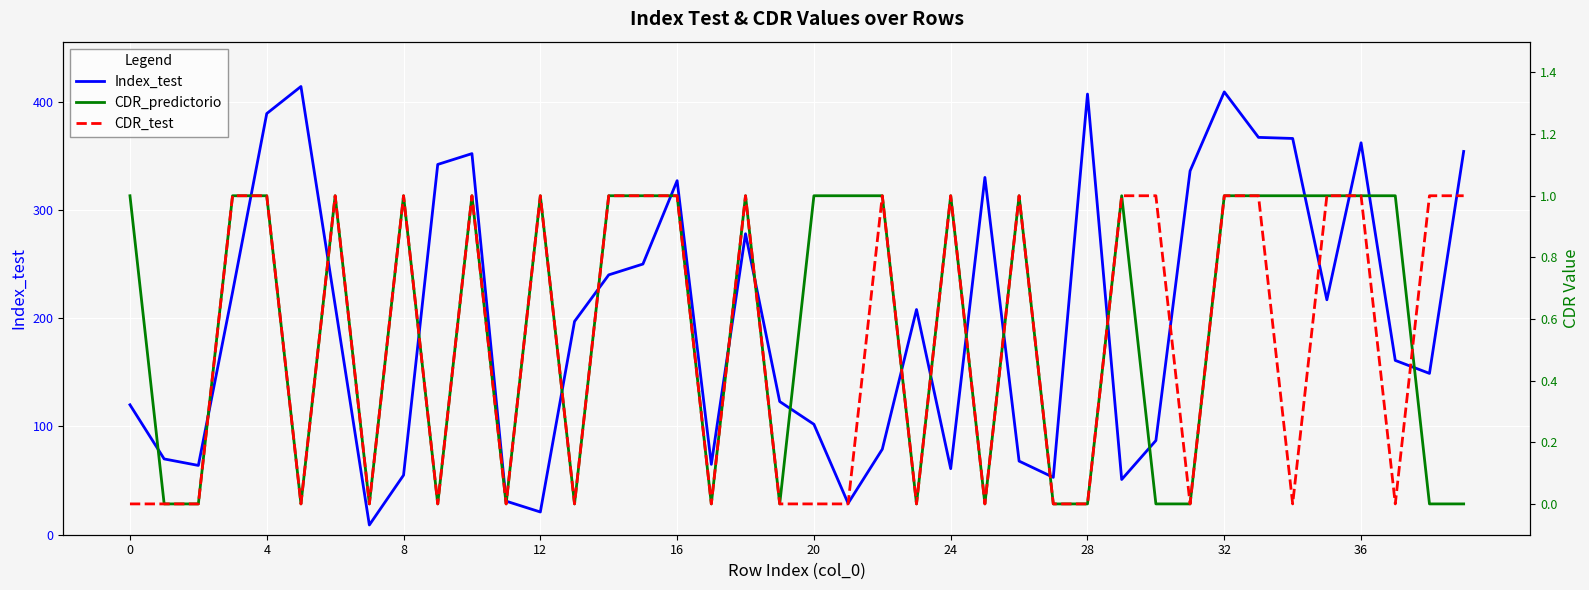

Between 31 and 36, which series saw the biggest shift?

Index_test